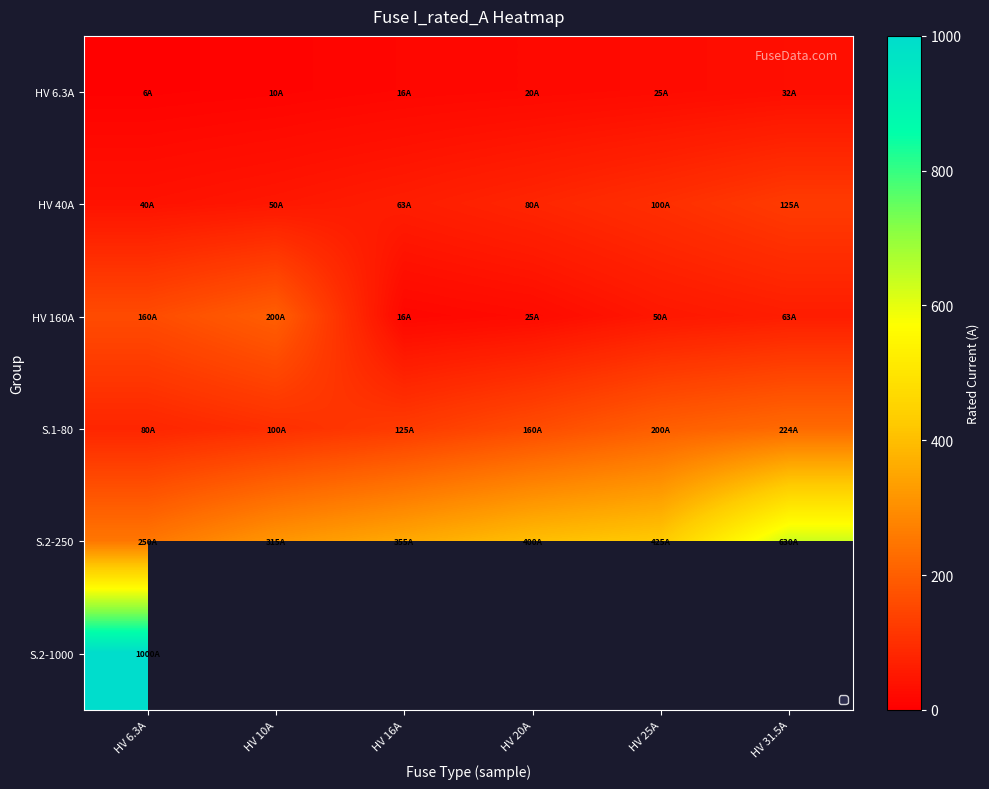

What is the spread (max minus min) of values at HV 16A?

339.0